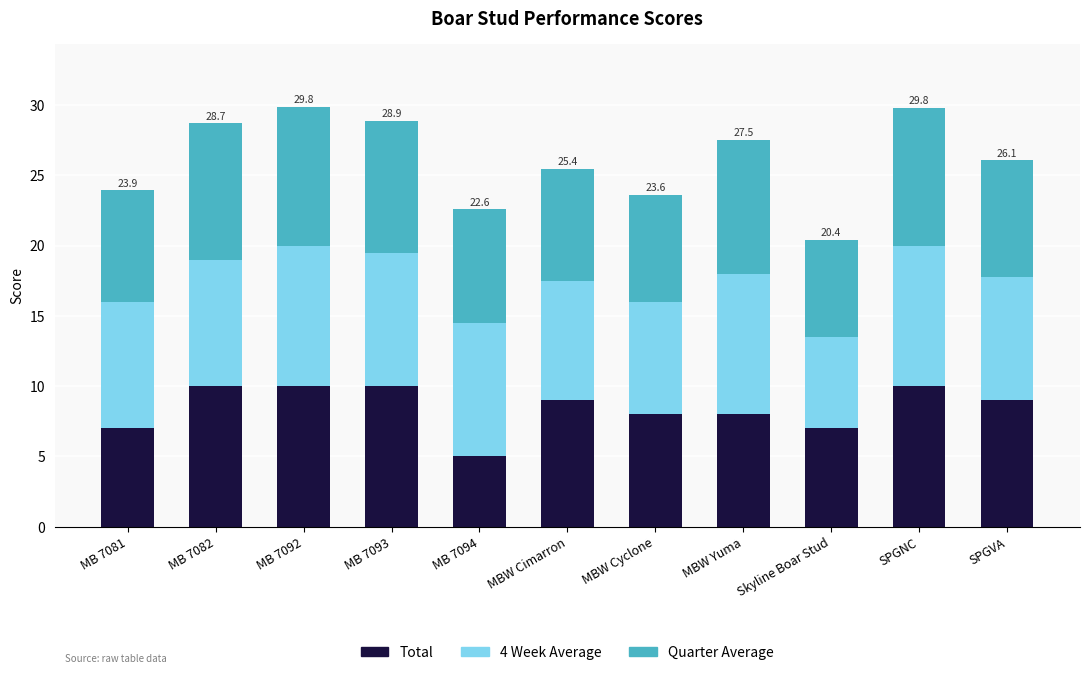

Are the bars horizontal?

No